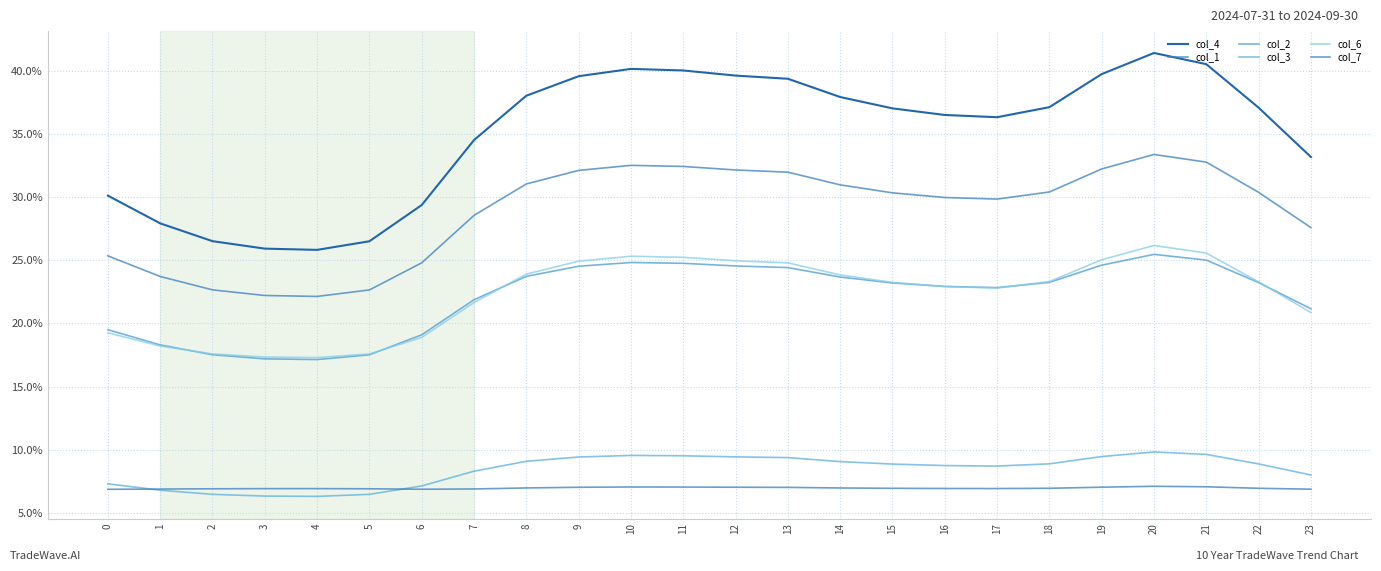

How many lines are shown in the chart?

6